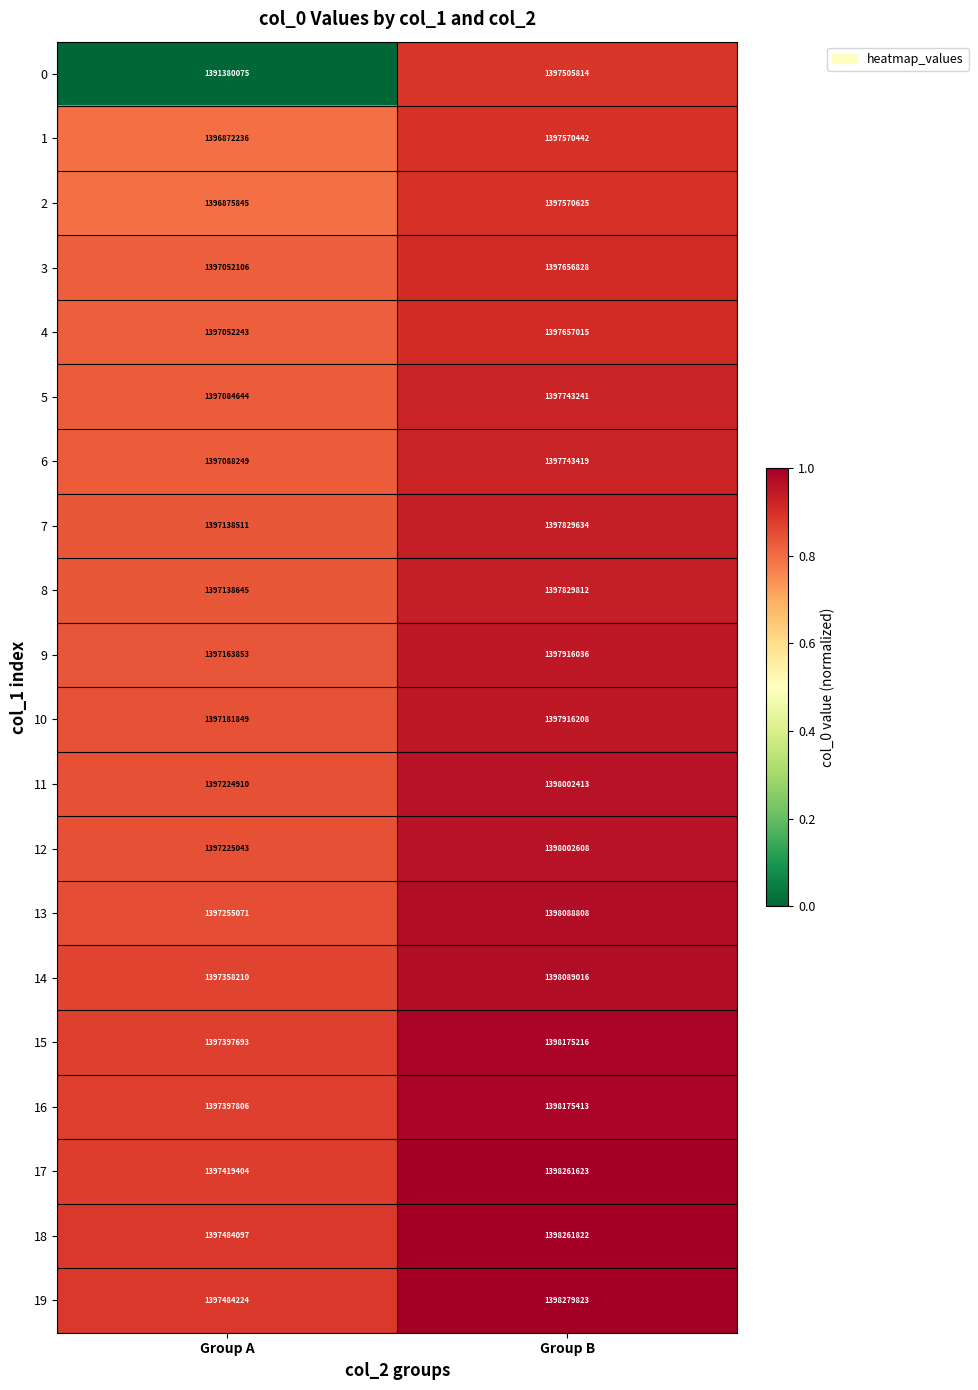

Count the number of data series in this chart.

20